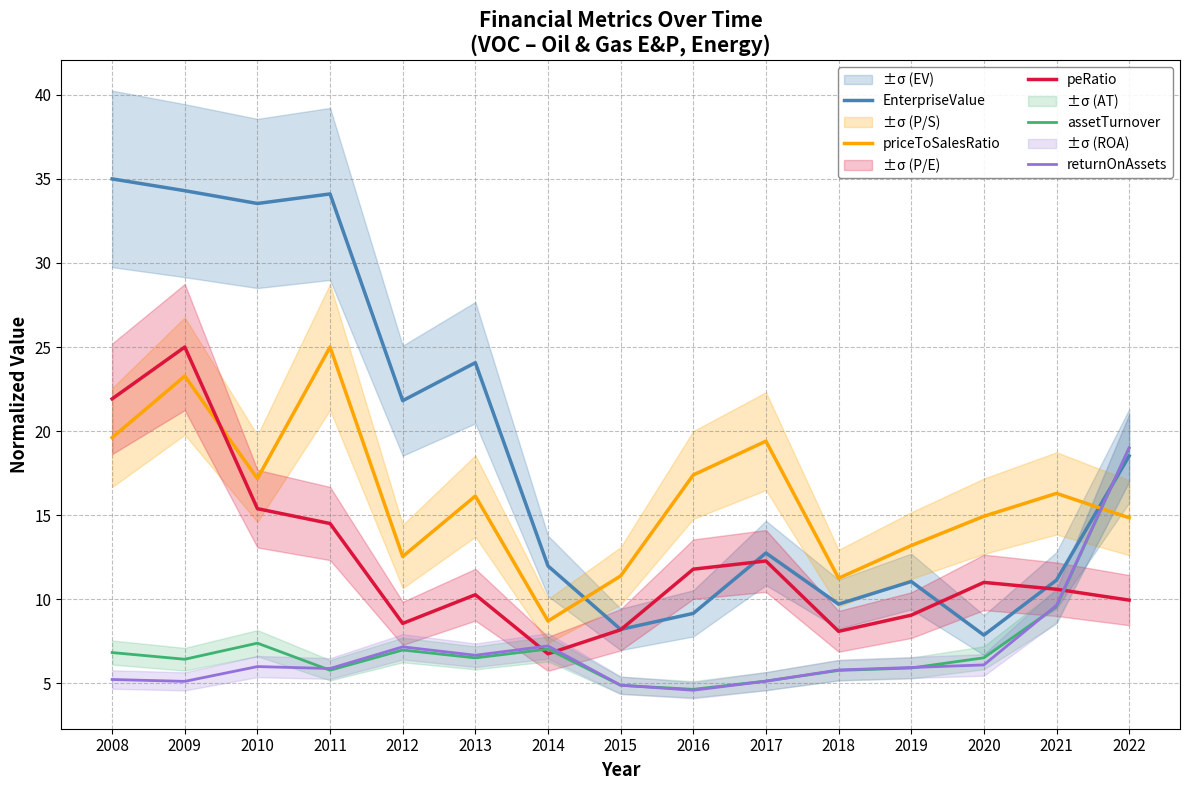

Reading left to right, transcribe all the data shown in this chart.

EnterpriseValue: 35.0	34.3	33.5	34.1	21.8	24.1	12.0	8.2	9.2	12.8	9.7	11.1	7.9	11.1	18.5
priceToSalesRatio: 19.6	23.3	17.2	25.0	12.5	16.1	8.7	11.4	17.4	19.4	11.3	13.2	14.9	16.3	14.8
peRatio: 21.9	25.0	15.4	14.5	8.6	10.3	6.8	8.2	11.8	12.3	8.1	9.1	11.0	10.6	9.9
assetTurnover: 6.8	6.4	7.4	5.8	7.0	6.5	7.0	4.9	4.6	5.1	5.8	5.9	6.5	9.6	19.0
returnOnAssets: 5.2	5.1	6.0	5.9	7.2	6.7	7.2	4.9	4.6	5.1	5.8	5.9	6.1	9.6	19.0